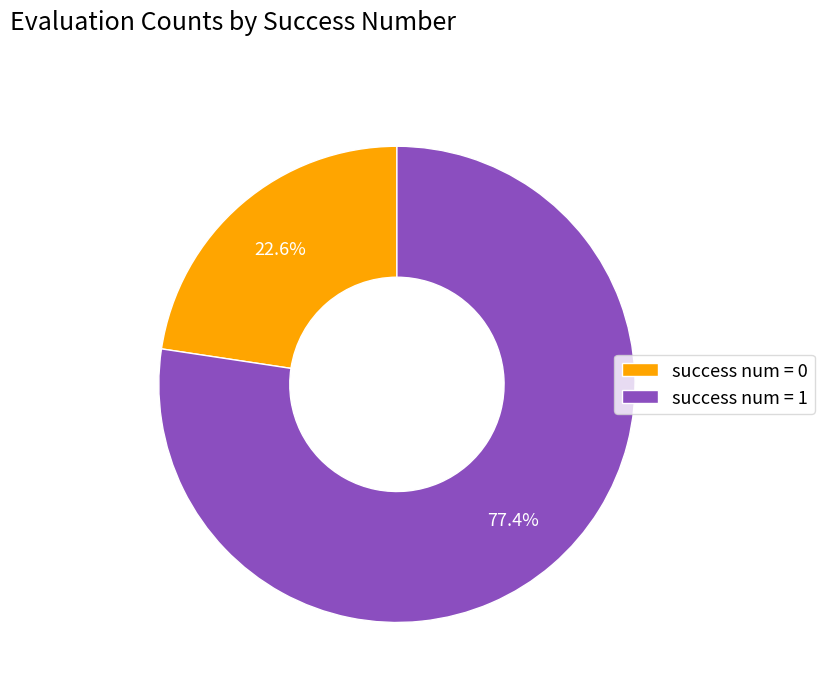

Rank the categories by value from lowest to highest.

success num = 0, success num = 1